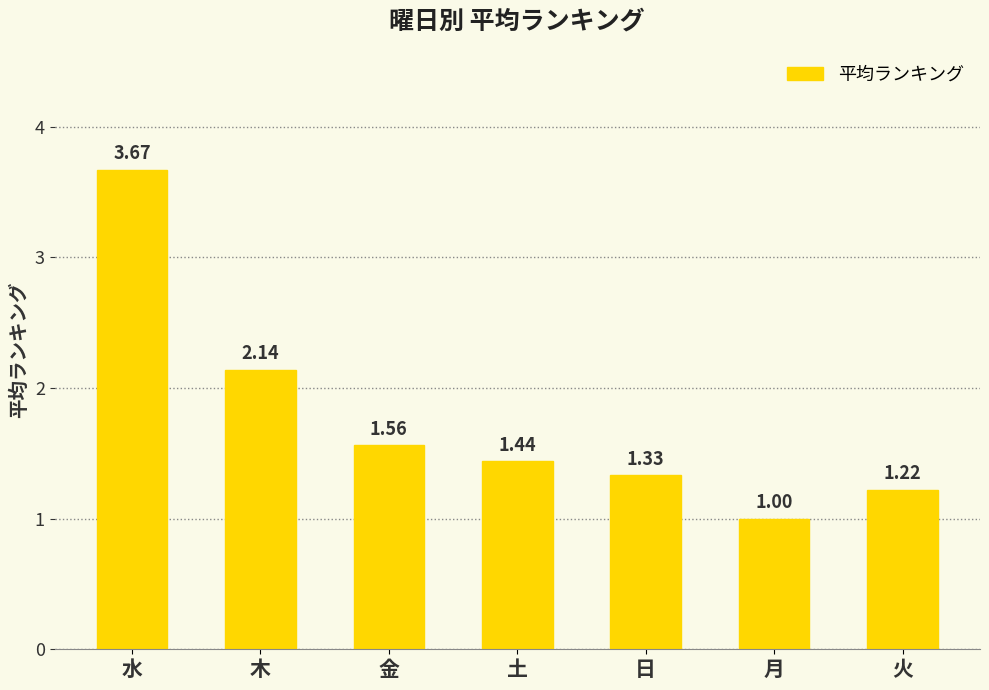

What is the change in value from 金 to 火?

-0.3